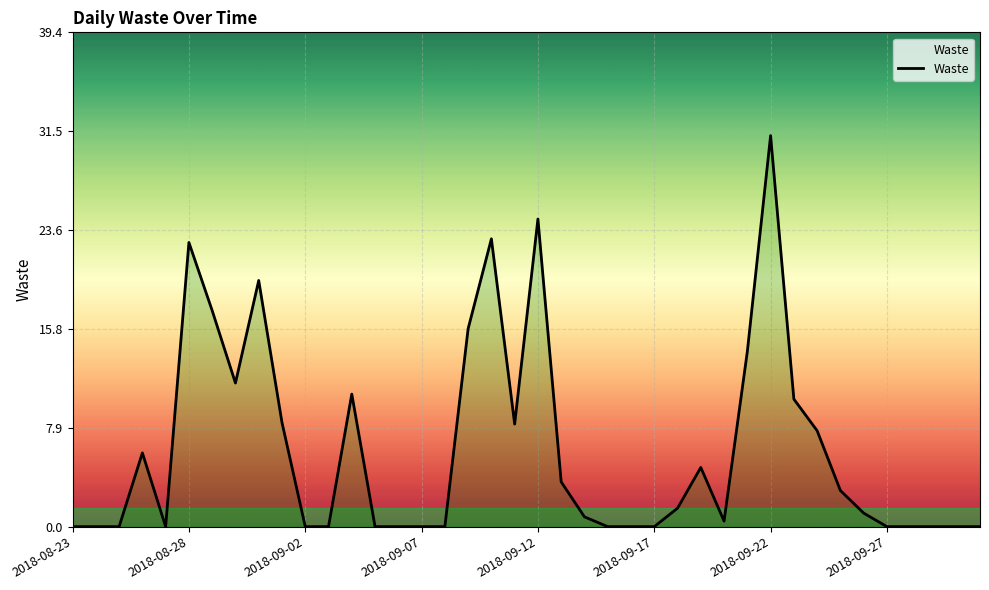

Is it true that the value at 2018-09-02 is -19.9?

False